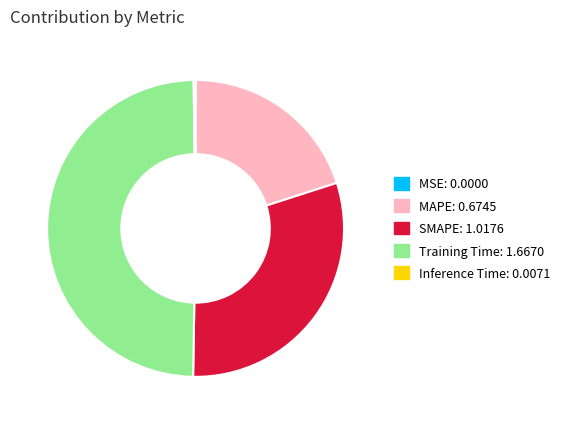

Does MAPE represent more than half of the total?

No